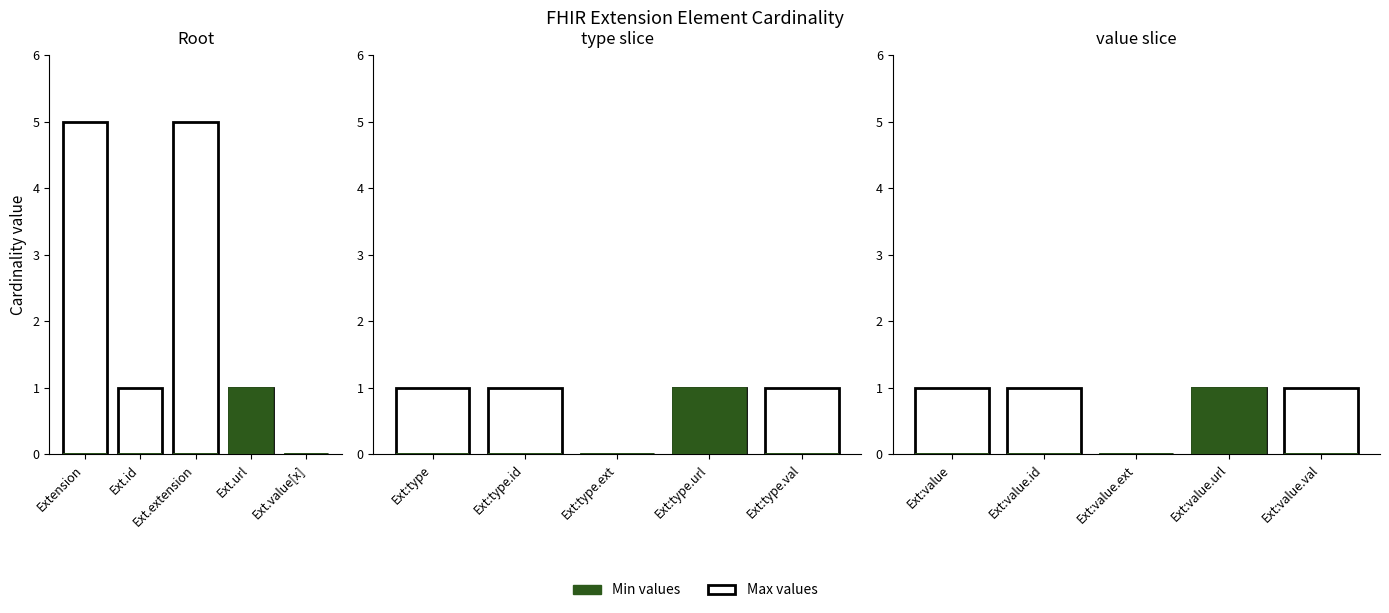

Which has a higher value, Ext:value.ext or Ext:value.id?

Ext:value.ext